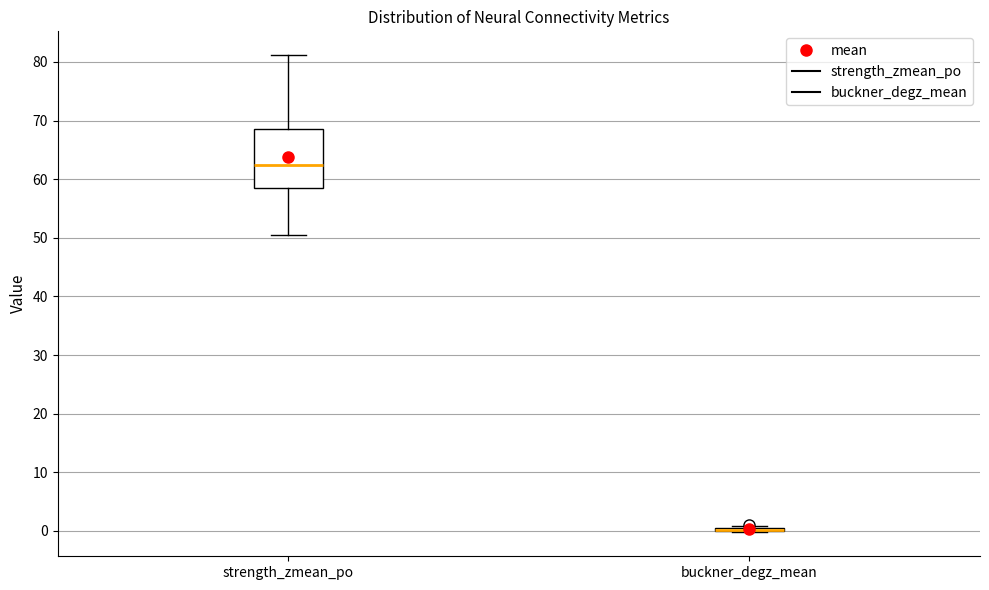

Reading left to right, read every box against the y-axis: the position of its median line, the range the box covers, and the ends of its whiskers. The values are not printed on the chart, so give them approximately, as read against the axis.

strength_zmean_po: median 62, box 58 to 68, whiskers 50 to 81
buckner_degz_mean: box collapsed to a line at 0, whiskers 0 to 1